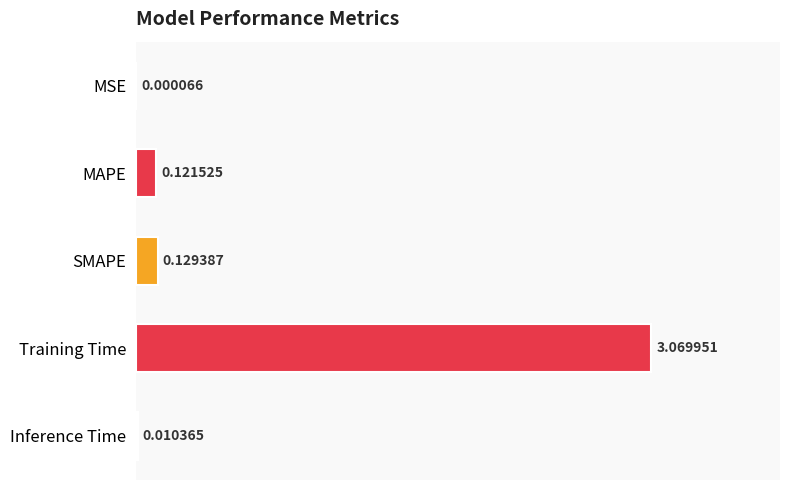

What is the change in value from Training Time to Inference Time?

-3.1